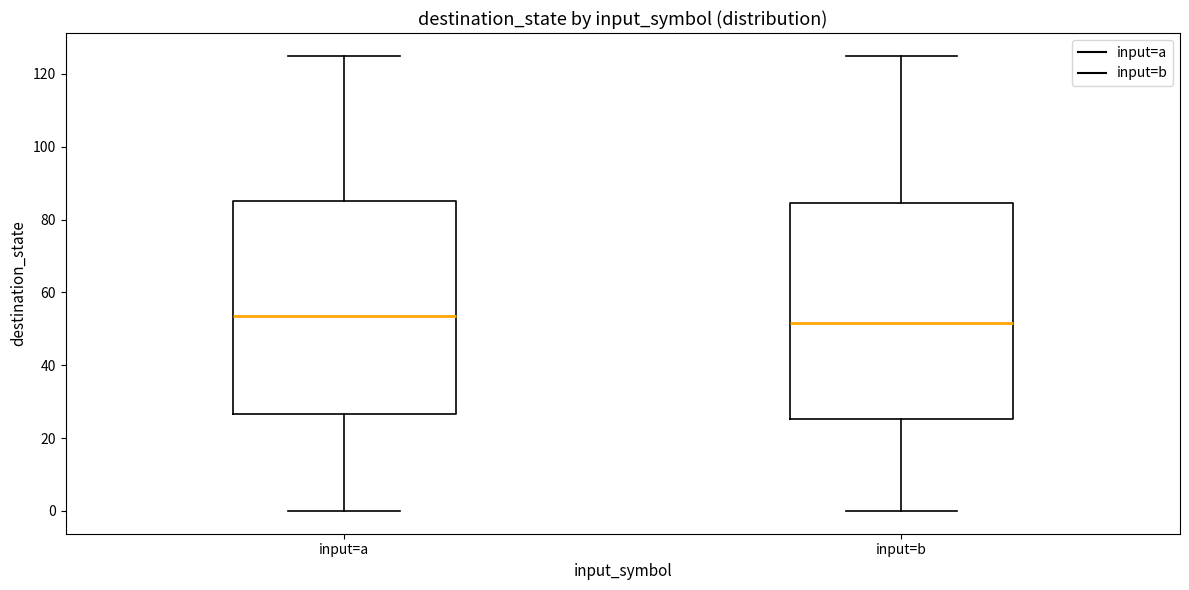

Which box's median line is the highest?

input=a